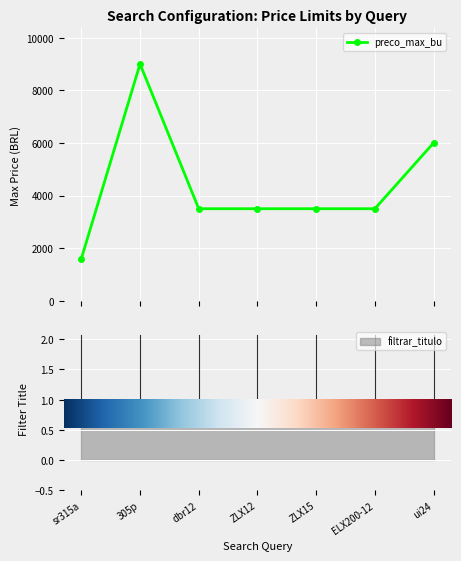

What is the greatest value displayed?

9000